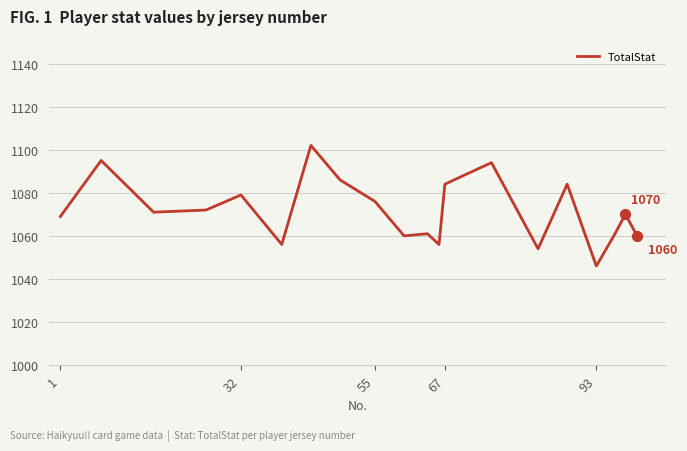

What is the greatest value displayed?

1102